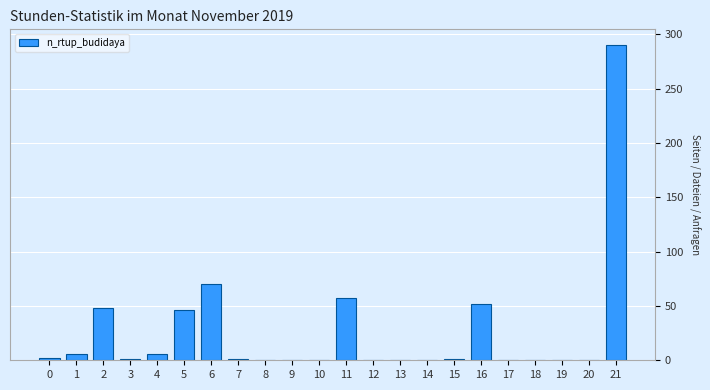

True or false: the data shows 57 at 11.

True